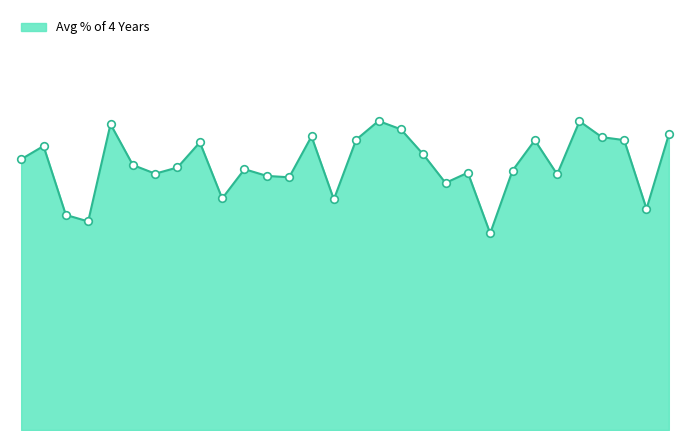

Is this an area chart (filled region under the line)?

Yes